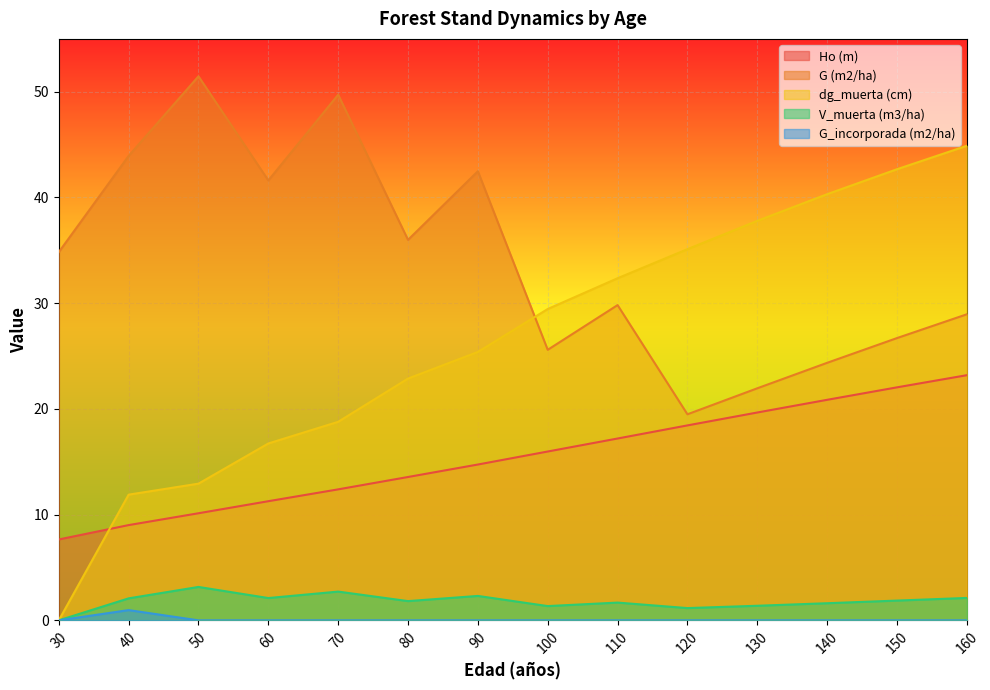

True or false: V_muerta (m3/ha) and G_incorporada (m2/ha) intersect in this chart.

False